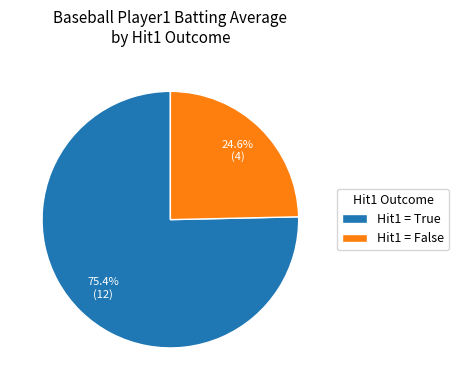

Which category has the biggest portion of the pie?

Hit1 = True